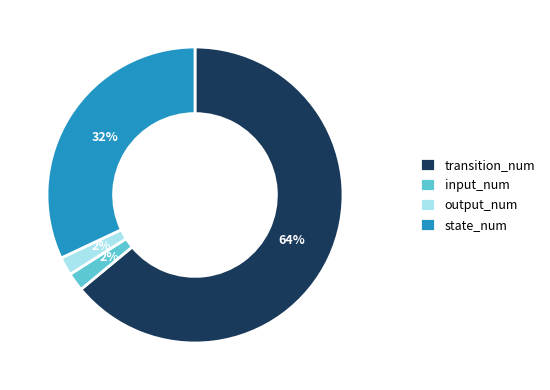

To the nearest percent, what portion does input_num represent?

2%